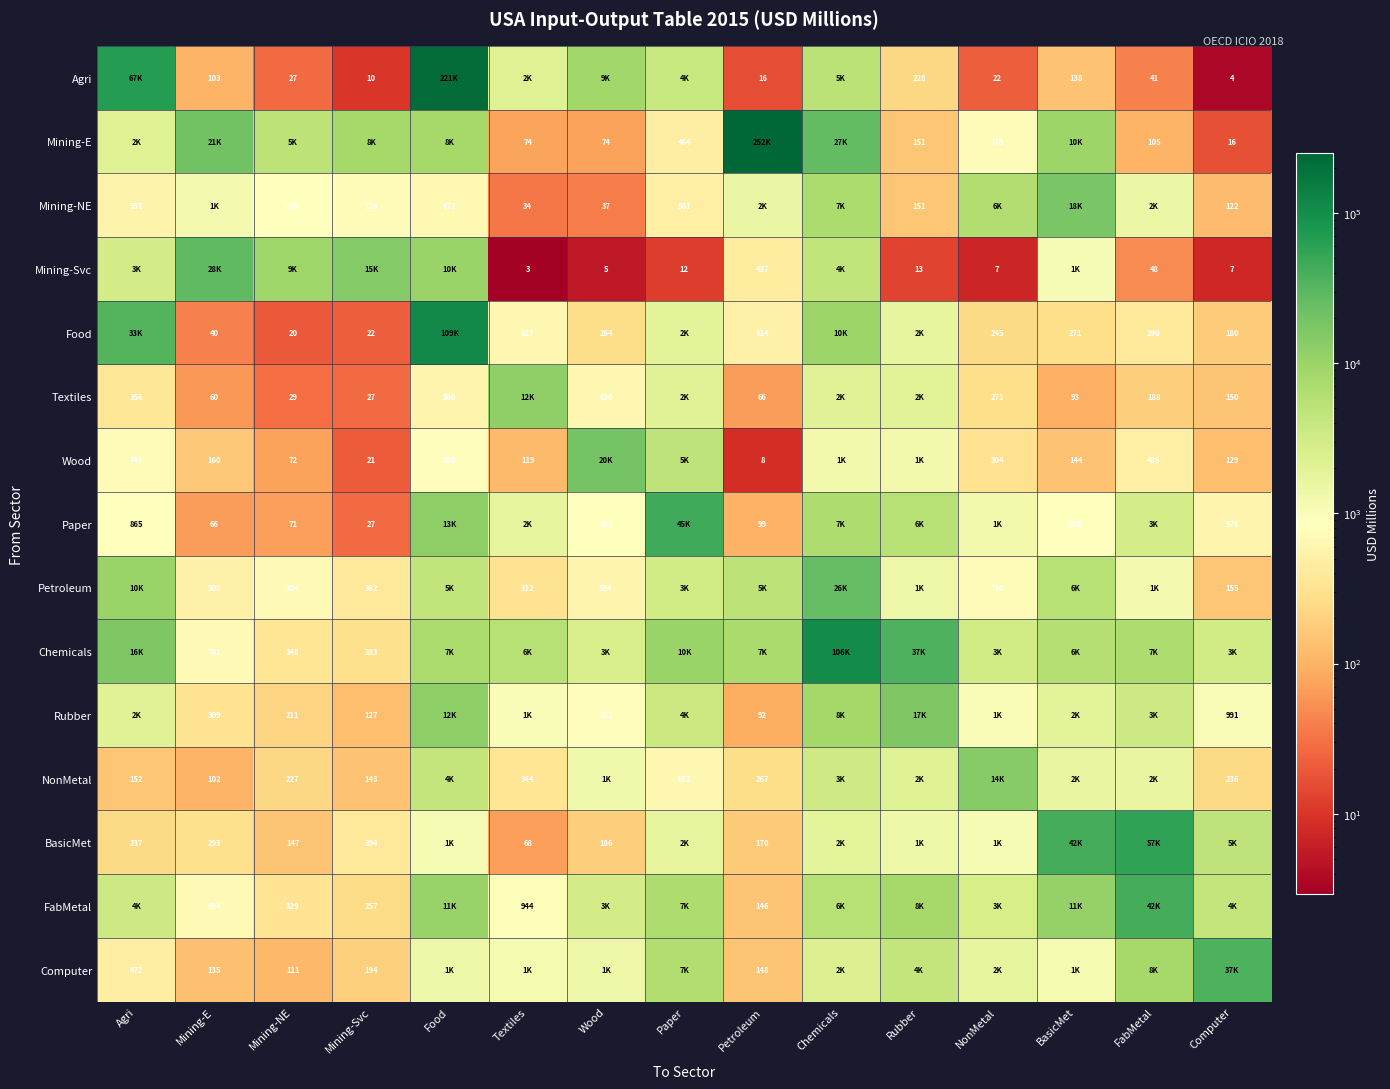

Which series has the largest total across all categories?

Mining-E